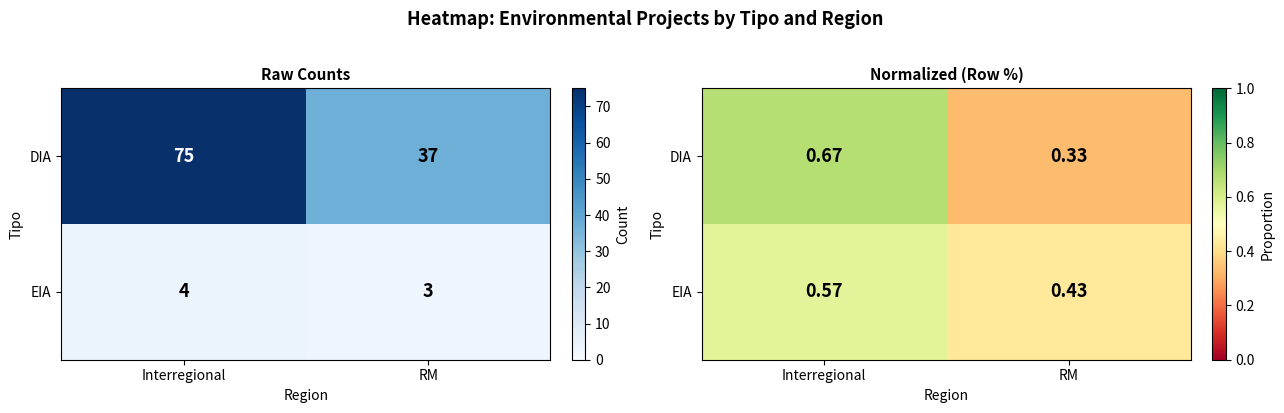

Which series has the largest range (max minus min)?

DIA